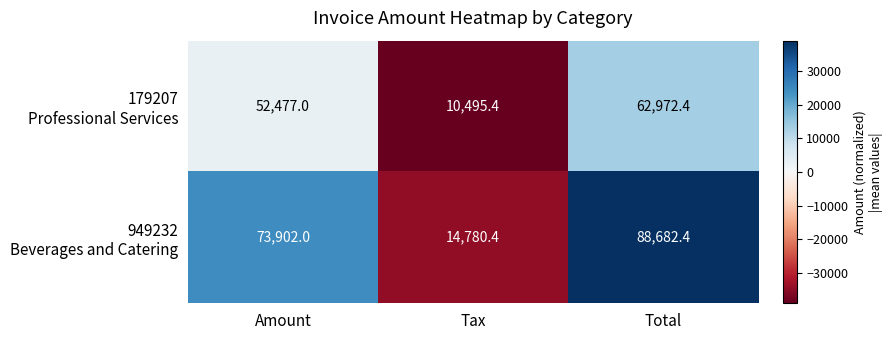

At which category is the sum across all series the highest?

Total